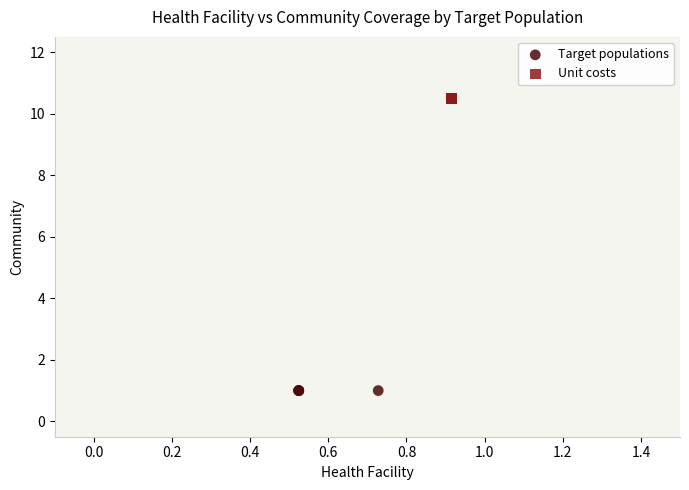

Which series contains the lowest Y value?

Target populations